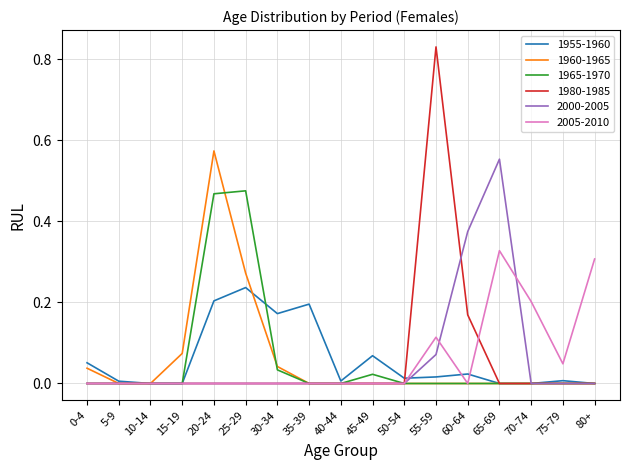

Which series has the largest range (max minus min)?

1980-1985